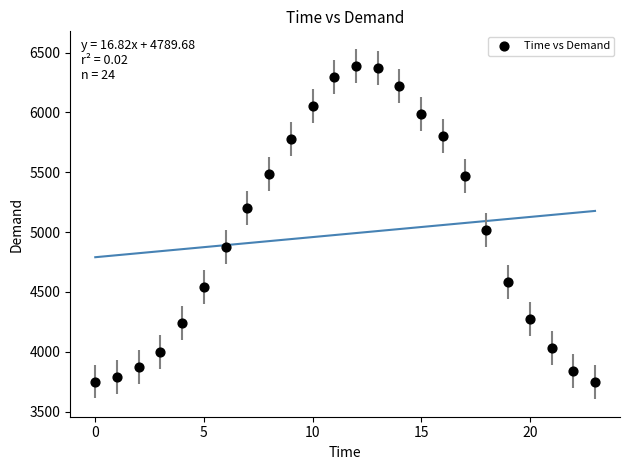

What is the range of Y values (max minus min)?

2644